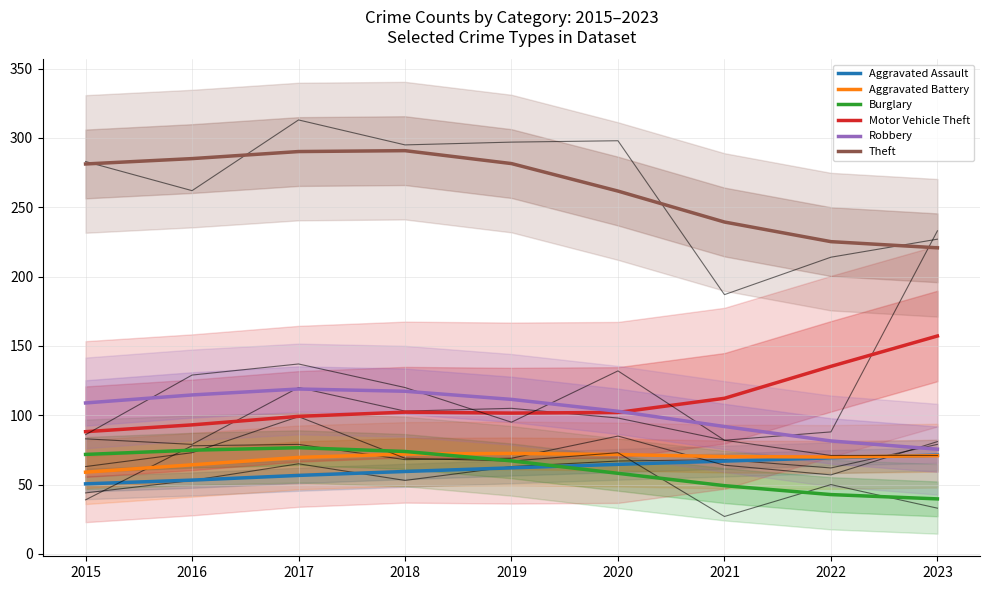

True or false: Burglary and Aggravated Battery intersect in this chart.

True